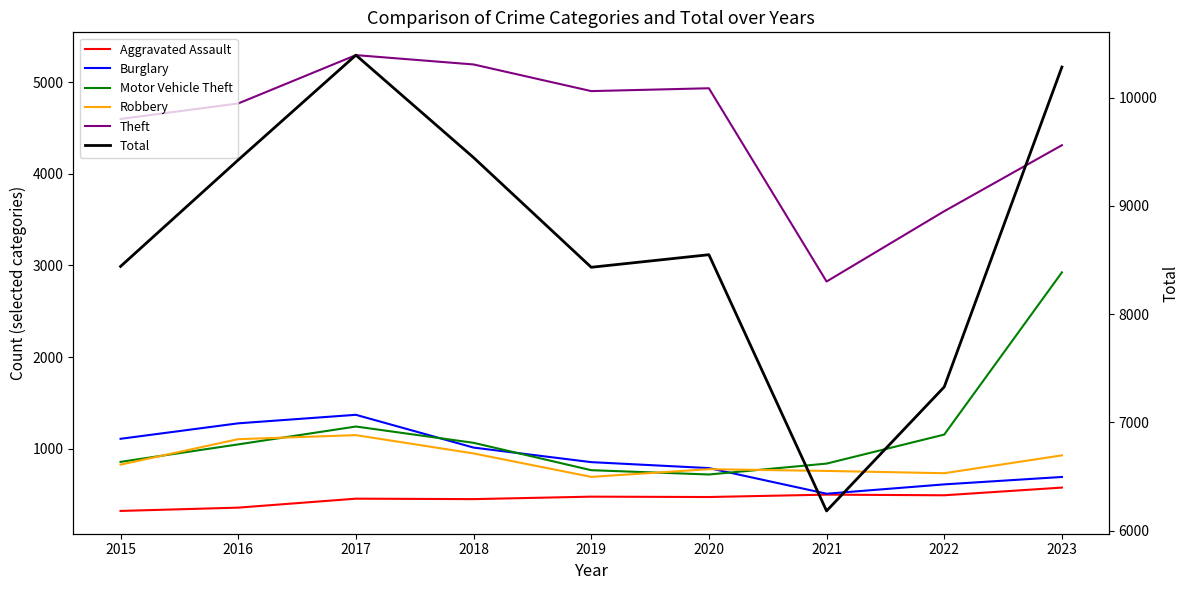

True or false: Theft has a value of 8637 at 2017.

False